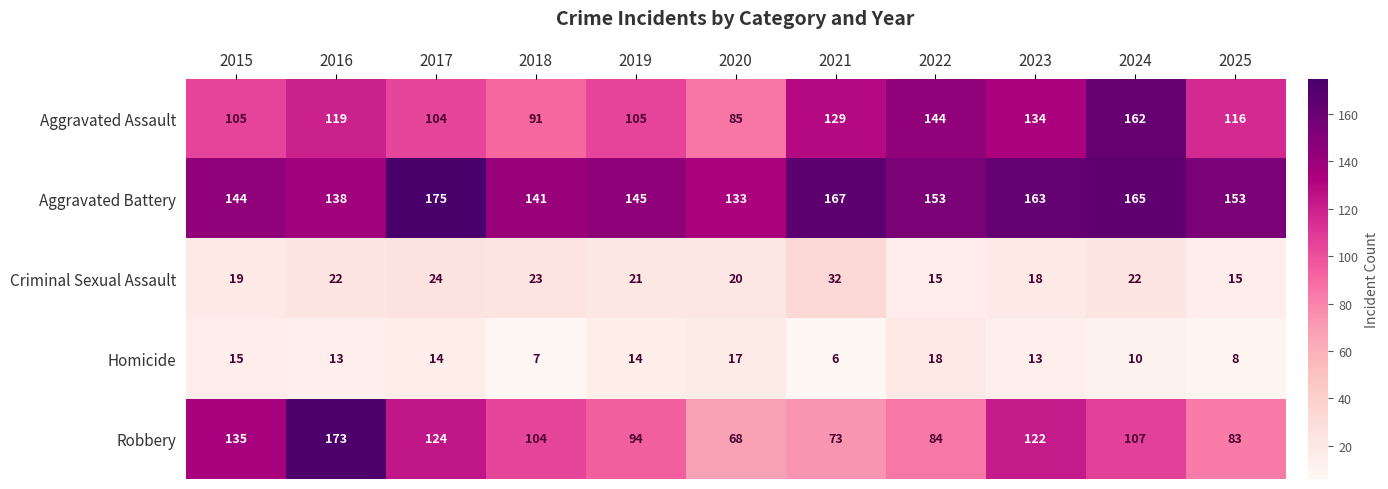

Which series has the largest total across all categories?

Aggravated Battery